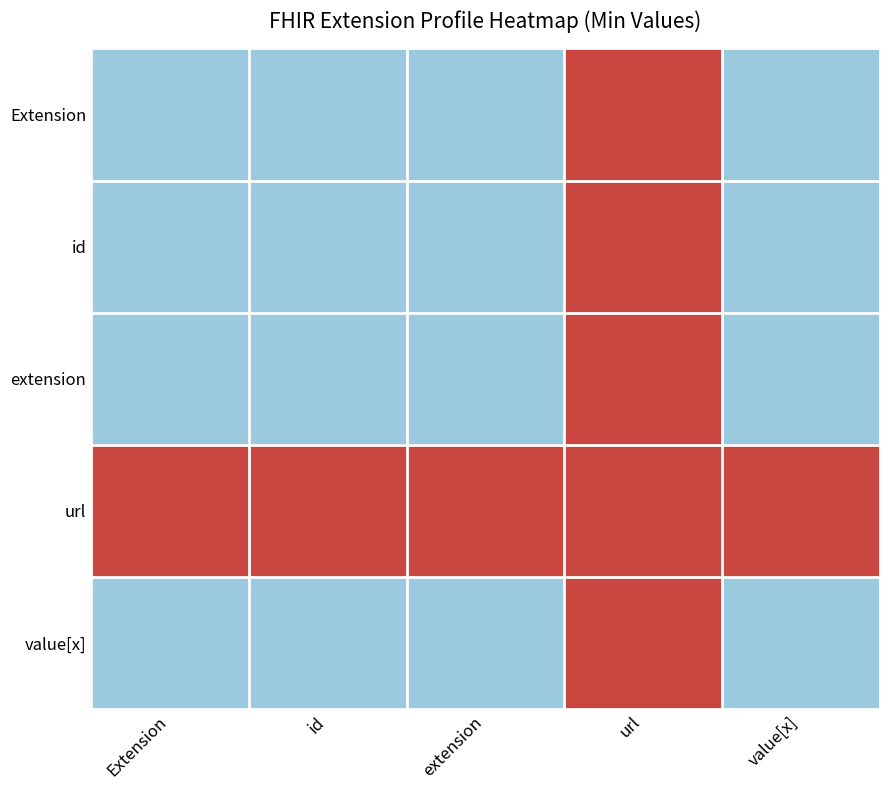

At how many categories does at least one series exceed 0?

5